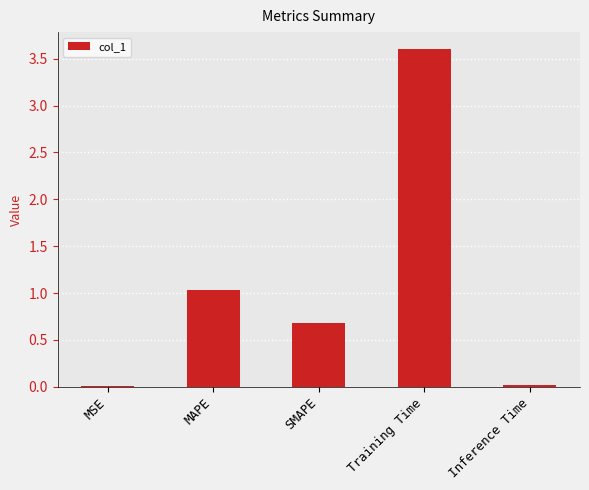

True or false: the data shows 4.9 at Training Time.

False